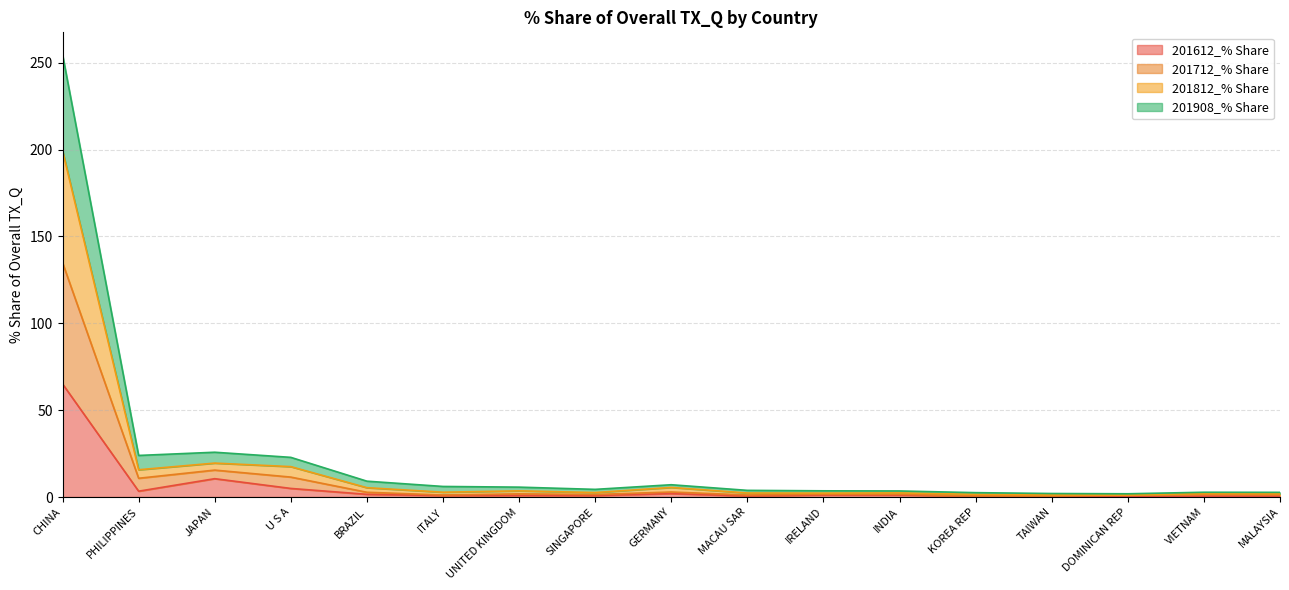

At how many categories does at least one series exceed 247?

1